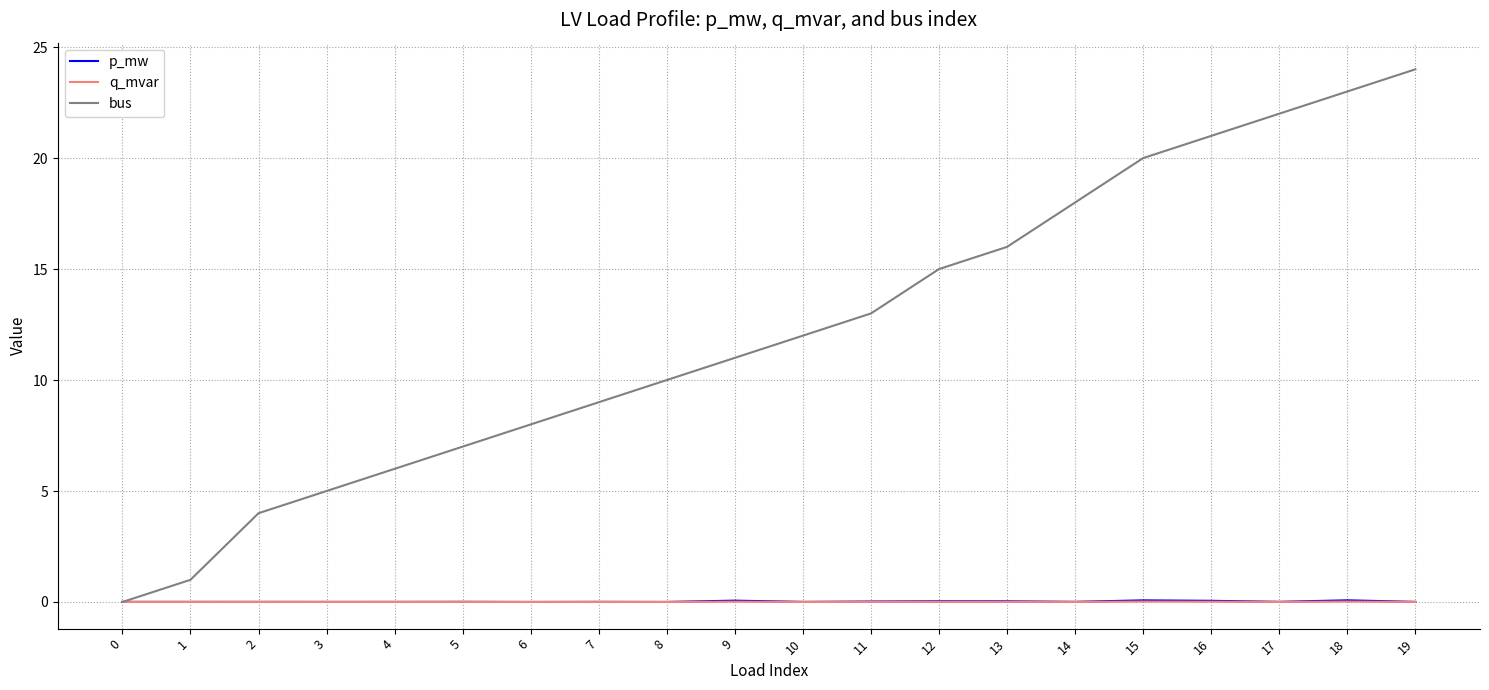

How many lines are shown in the chart?

3